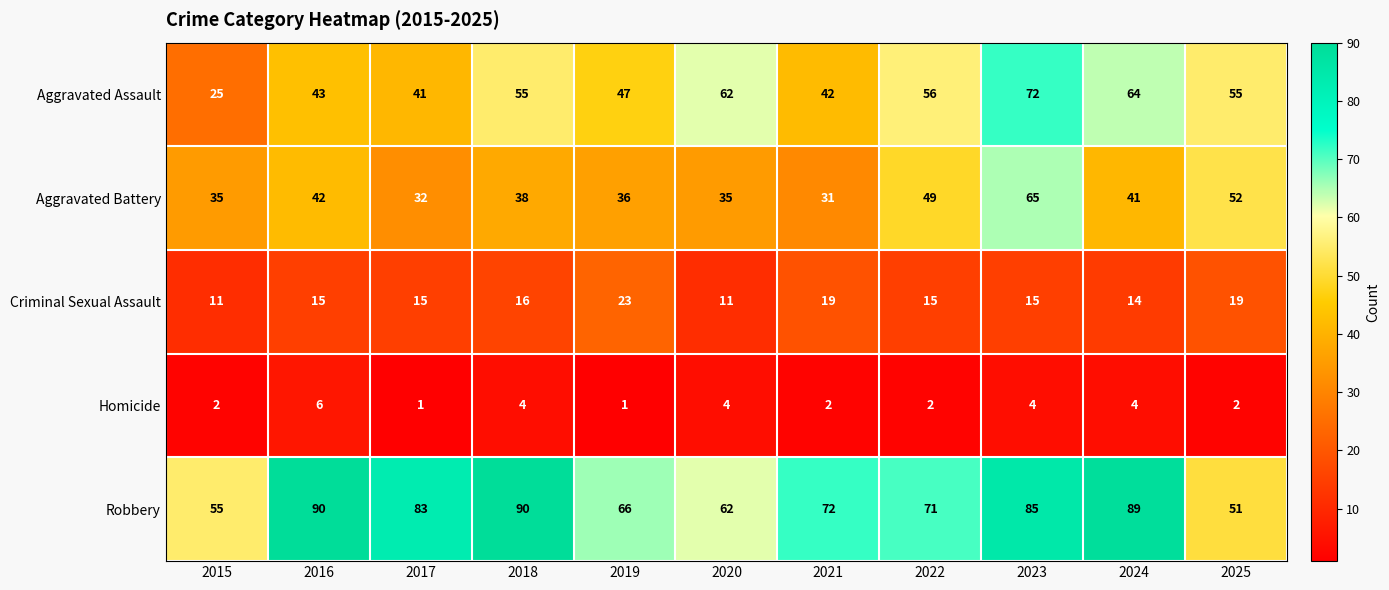

What is the lowest value of the Robbery series?

51